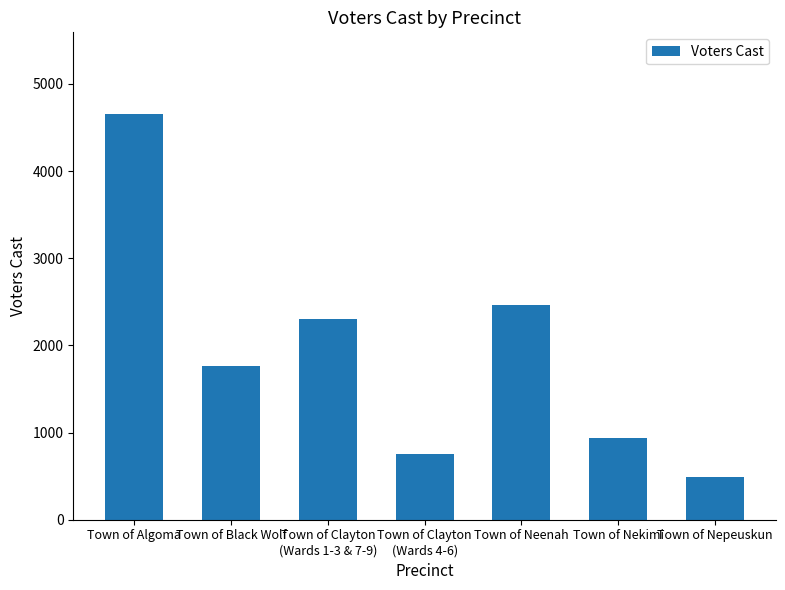

At which label is the value closest to 2576?

Town of Neenah